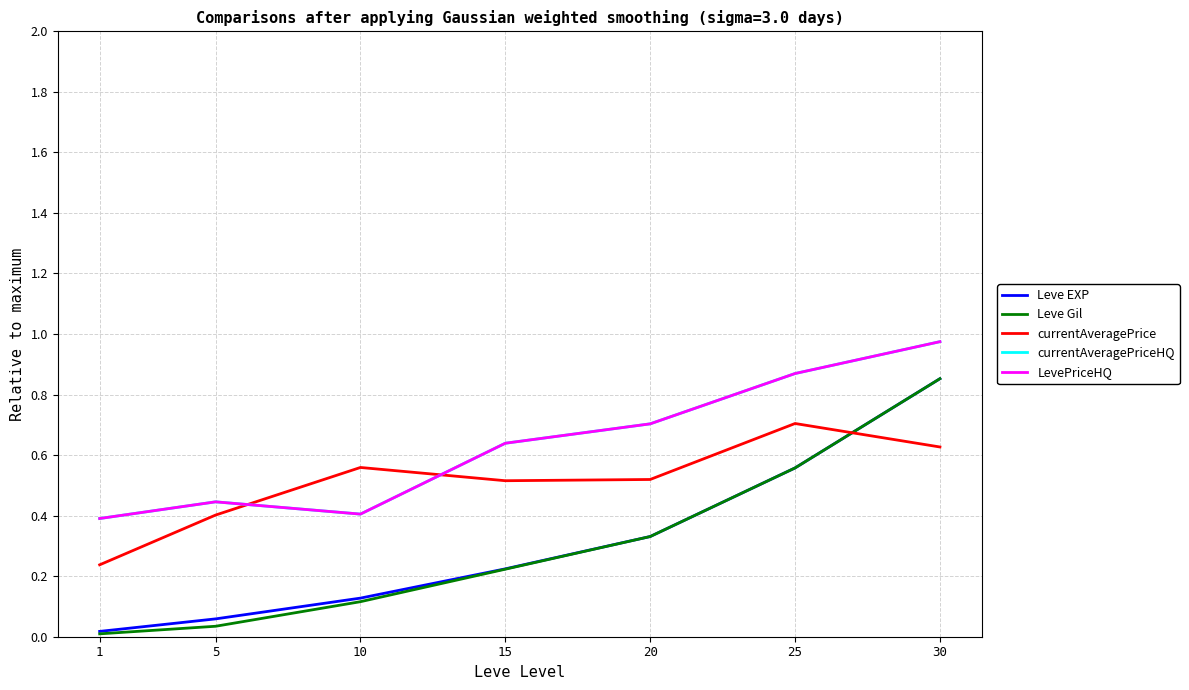

How many lines are shown in the chart?

5